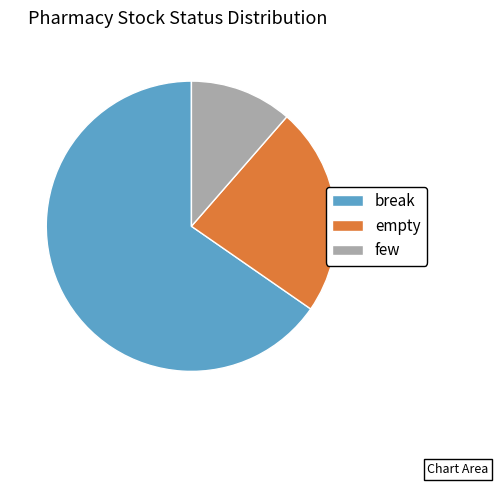

The few slice represents 2% of the pie. True or false?

False